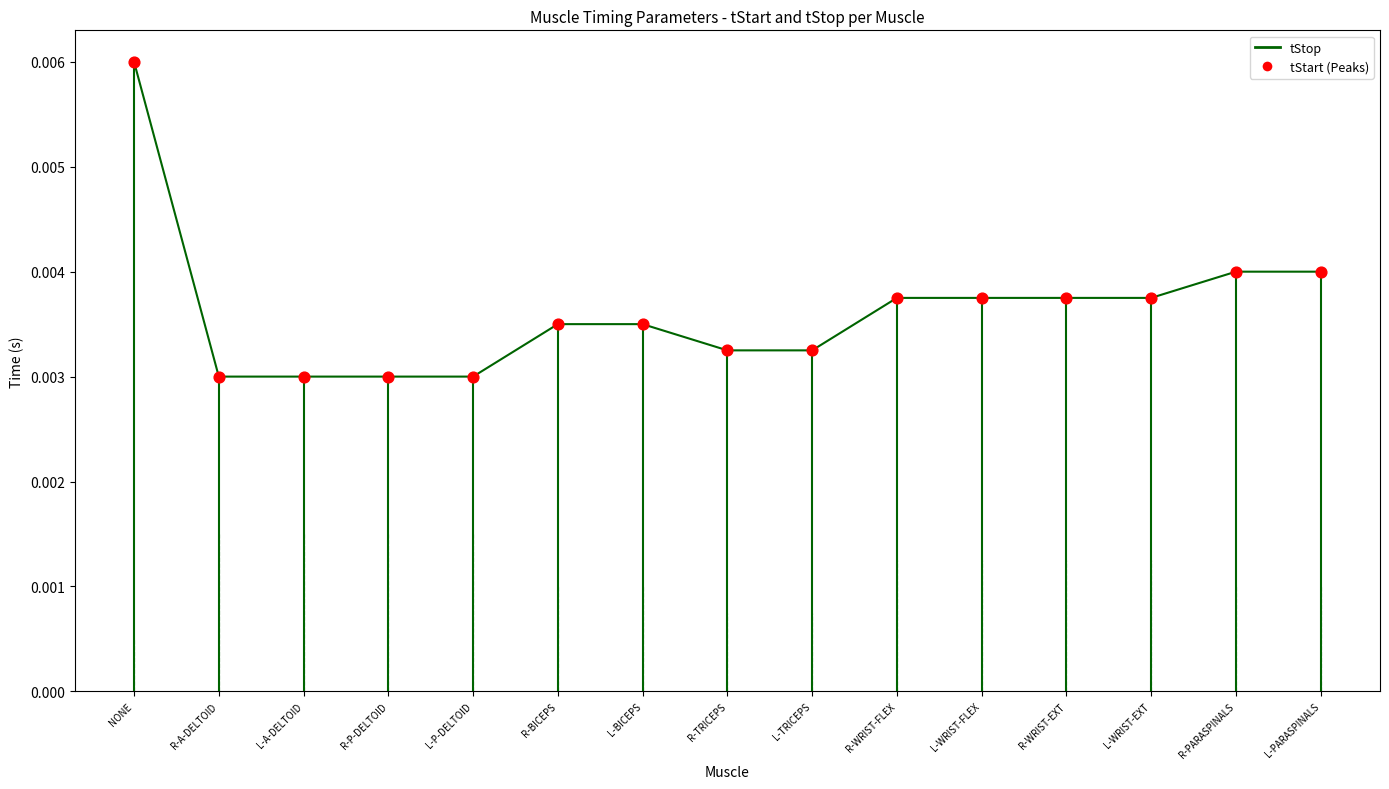

Between R-A-DELTOID and L-WRIST-EXT, which is larger?

L-WRIST-EXT